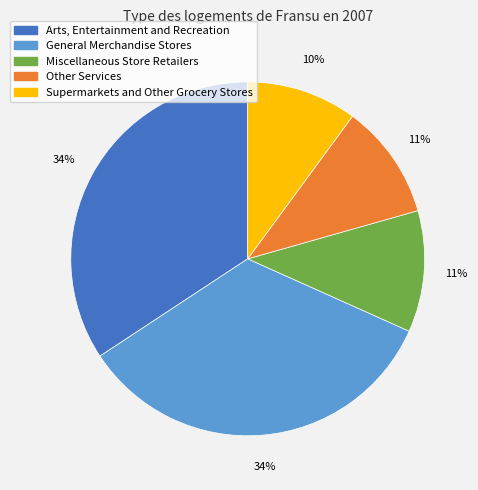

What percentage is the Other Services slice, to the nearest percent?

11%